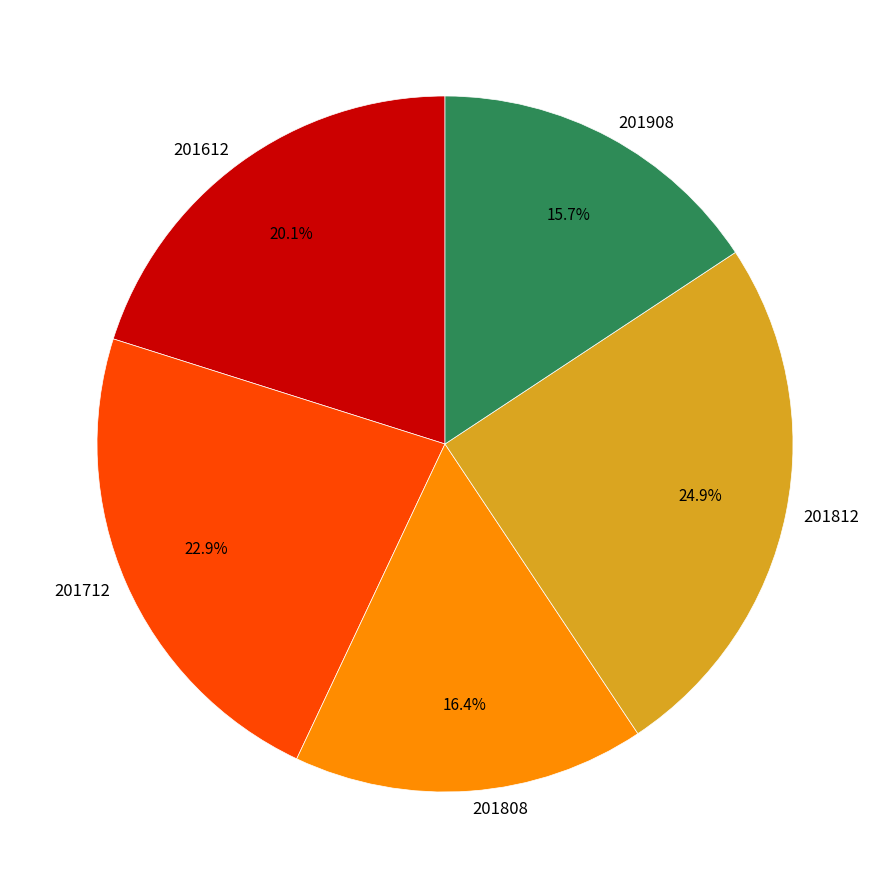

To the nearest percent, what is the combined percentage of 201908 and 201812?

41%